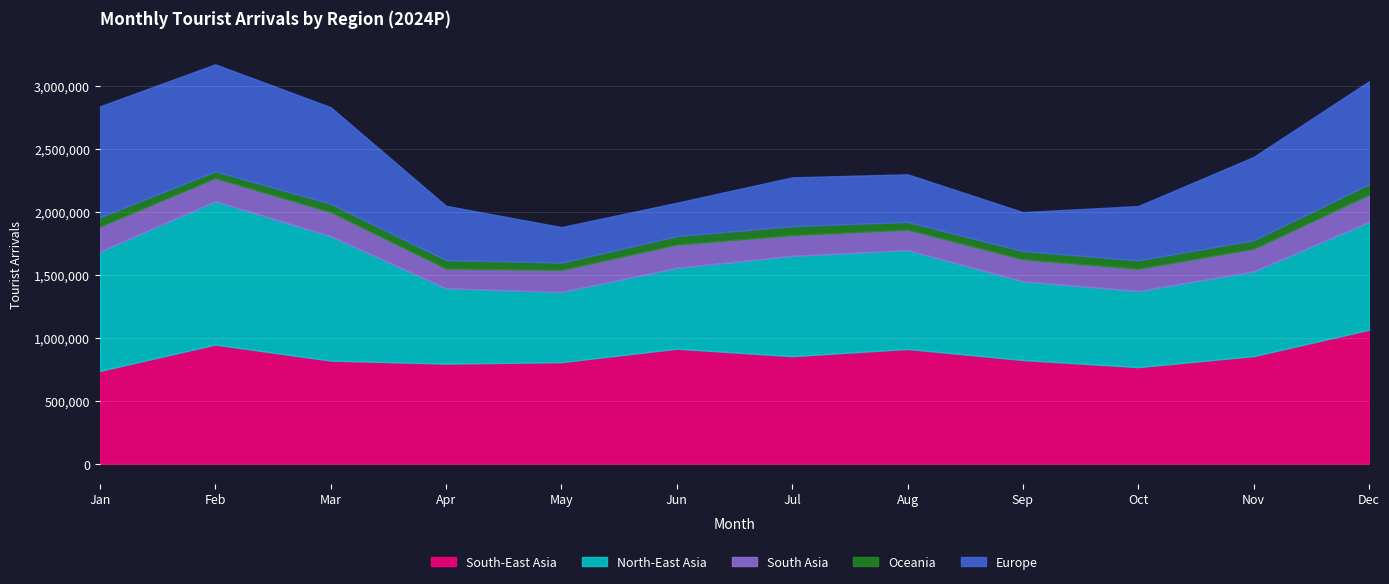

Which series changed the most between Mar and May?

Europe